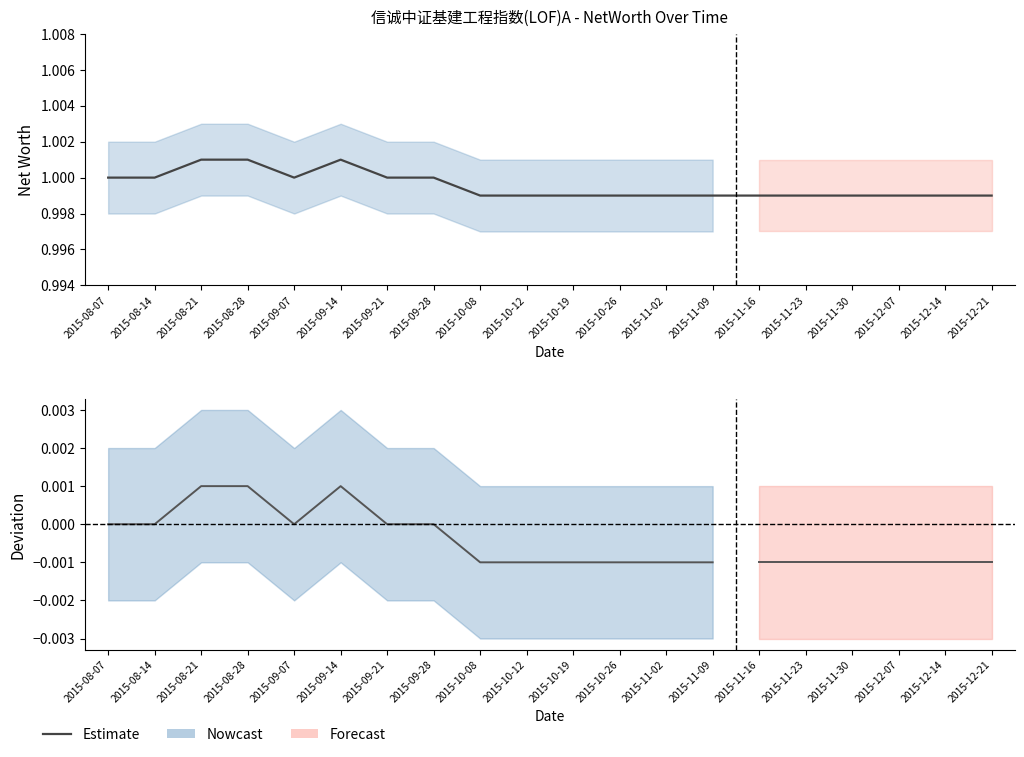

List the labels in order of value, largest first.

2015-08-21, 2015-08-28, 2015-09-14, 2015-08-07, 2015-08-14, 2015-09-07, 2015-09-21, 2015-09-28, 2015-10-08, 2015-10-12, 2015-10-19, 2015-10-26, 2015-11-02, 2015-11-09